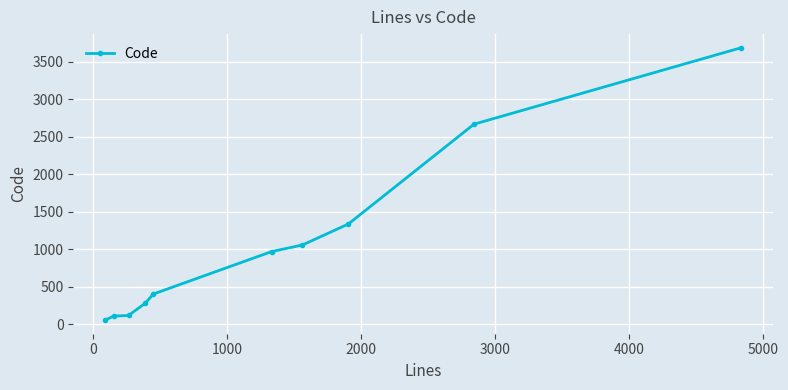

What is the maximum value shown in the chart?

3688